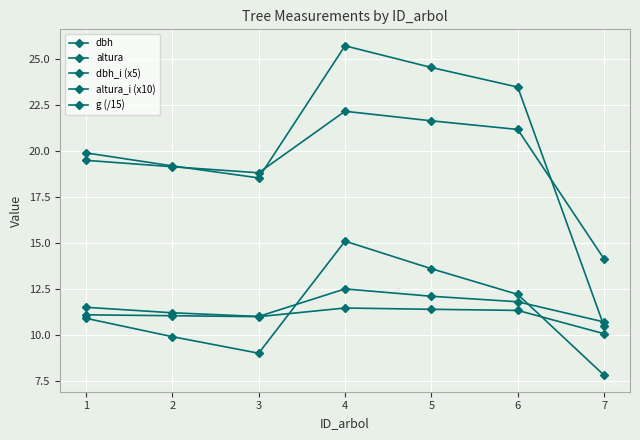

True or false: altura_i (x10) and altura intersect in this chart.

False